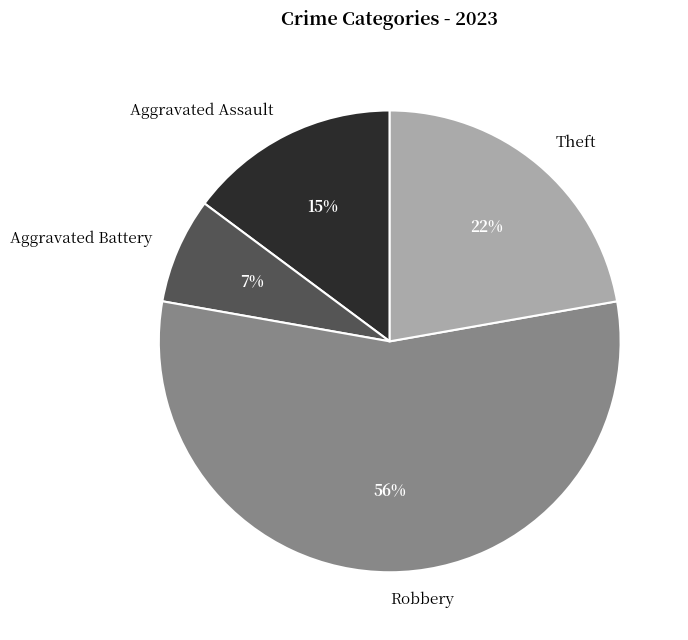

What is the largest slice in the pie chart?

Robbery